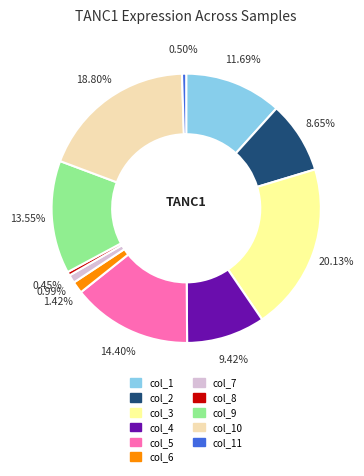

Is there any slice that represents more than half of the pie?

No